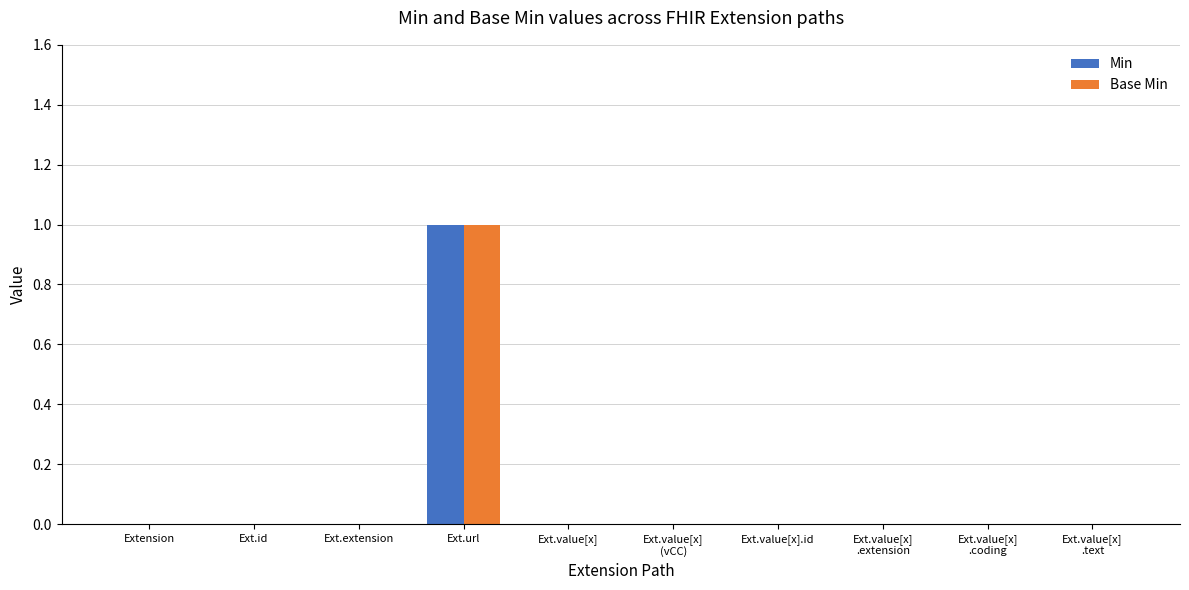

How many categories are shown in the chart?

10